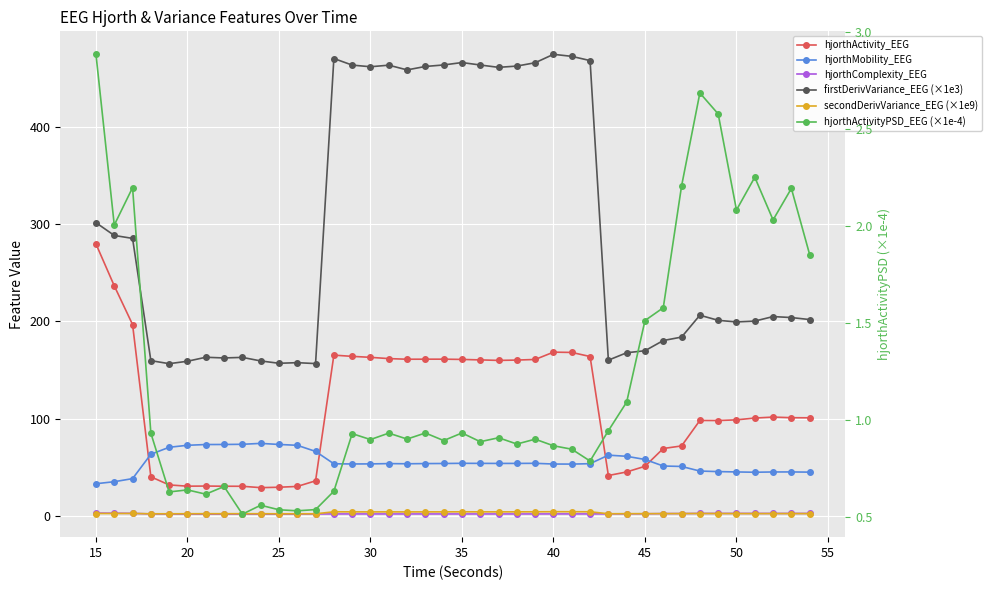

Is this an area chart (filled region under the line)?

No